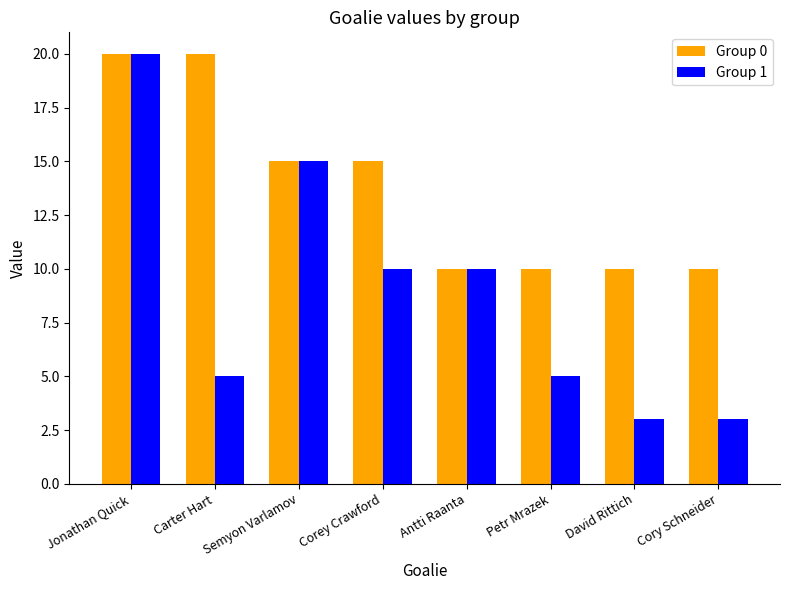

List the series in order of their overall mean, lowest first.

Group 1, Group 0